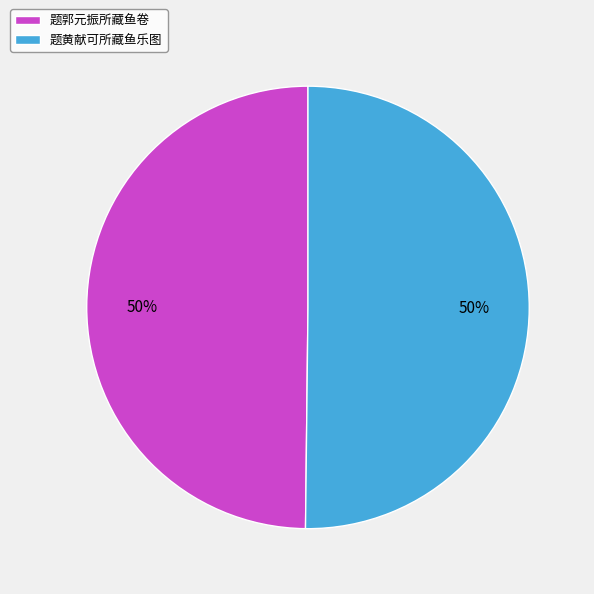

The 题郭元振所藏鱼卷 slice represents 57% of the pie. True or false?

False